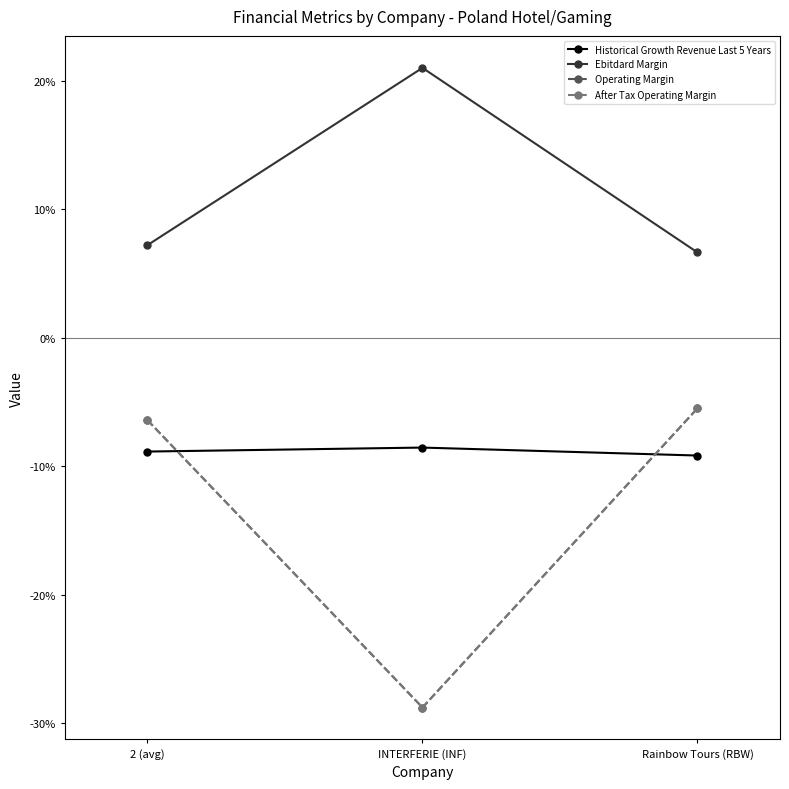

Does the chart display data point markers on the line(s)?

Yes